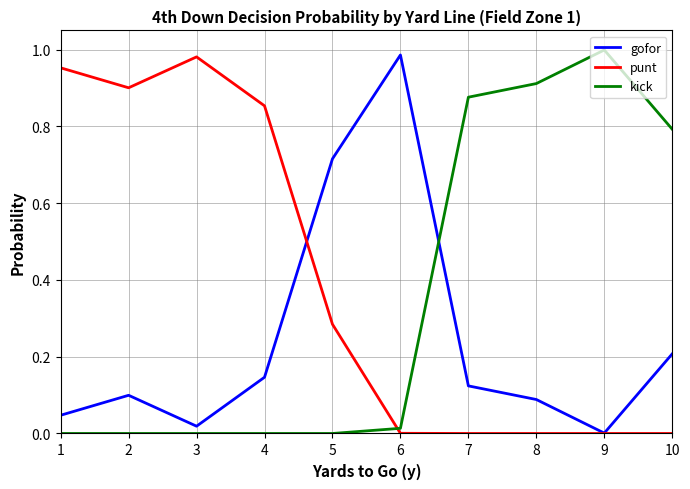

True or false: kick and punt cross at least once.

True